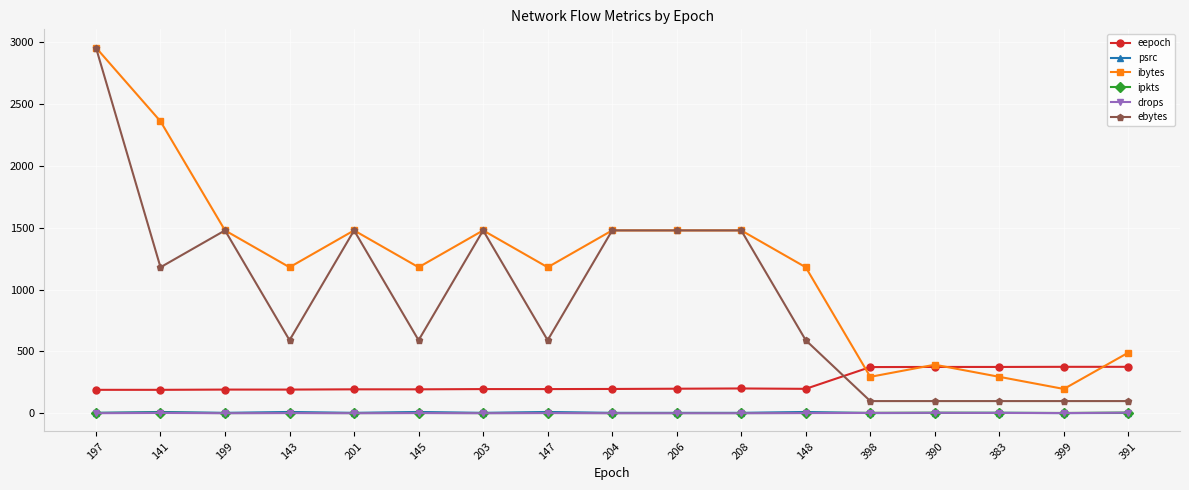

The value of drops at 206 is 0. True or false?

True